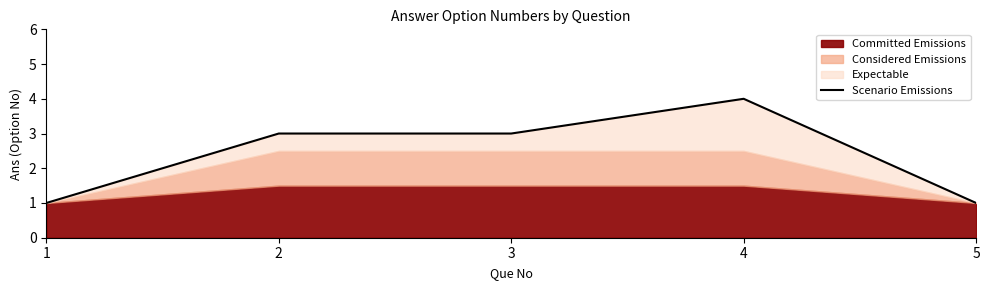

True or false: the data shows 1 at 2.

False